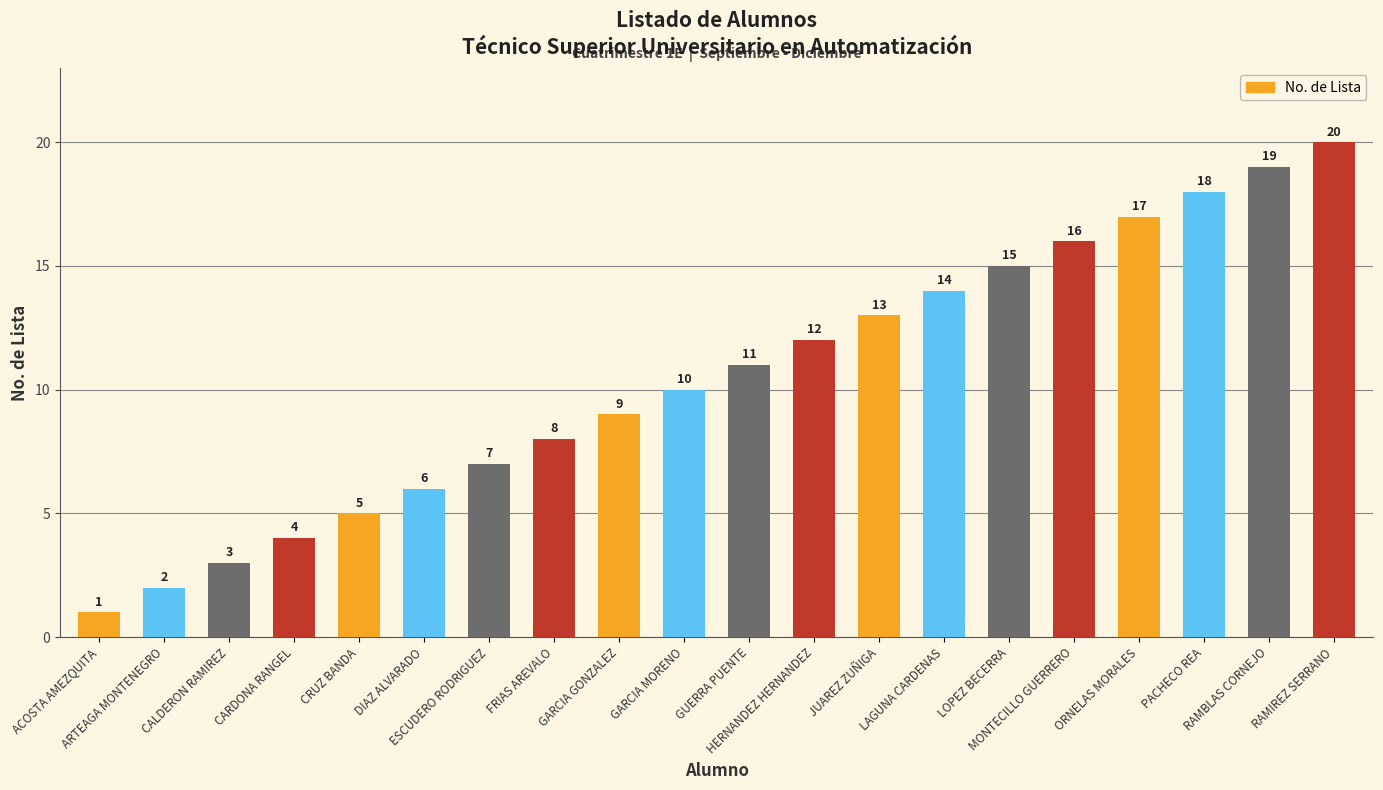

What is the change in value from ARTEAGA MONTENEGRO to PACHECO REA?

+16